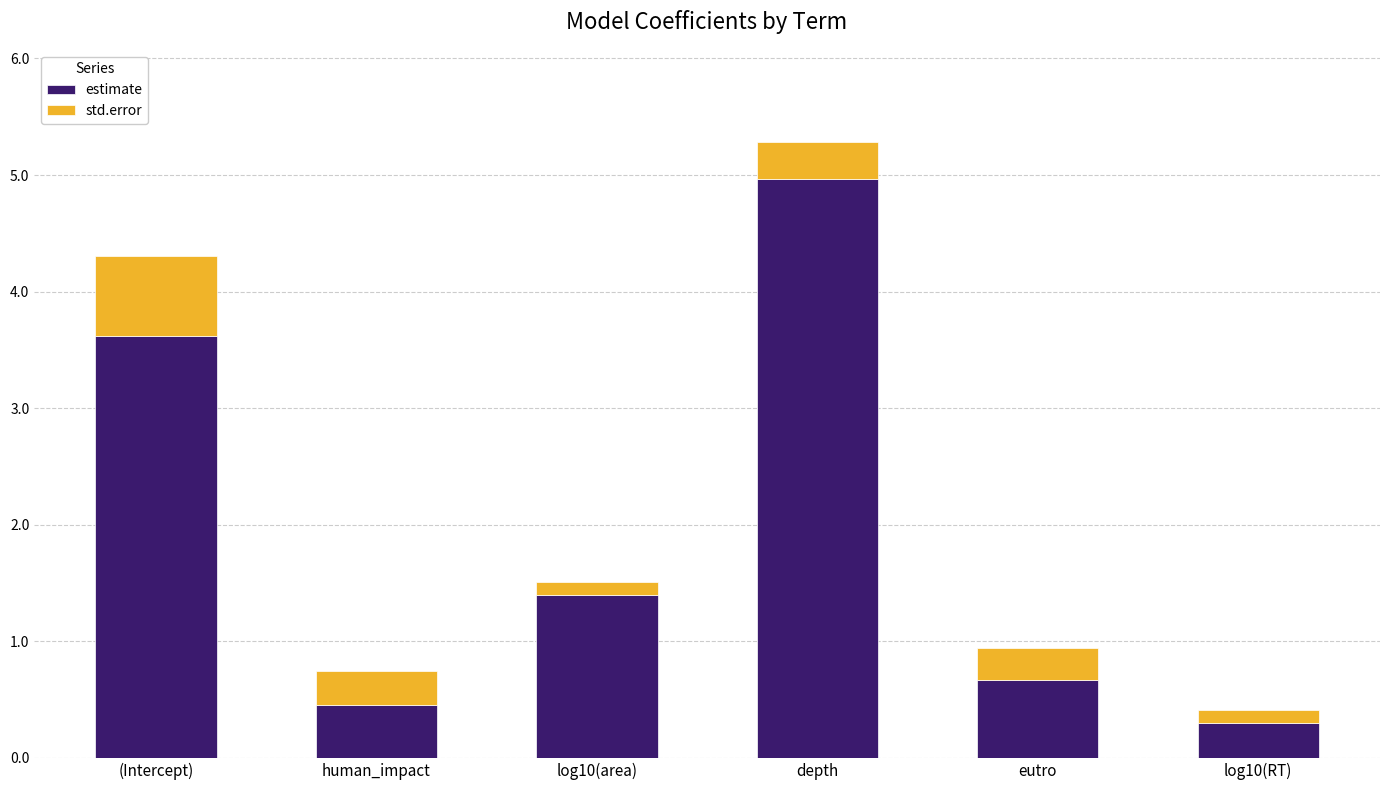

How many data points does each series have?

6